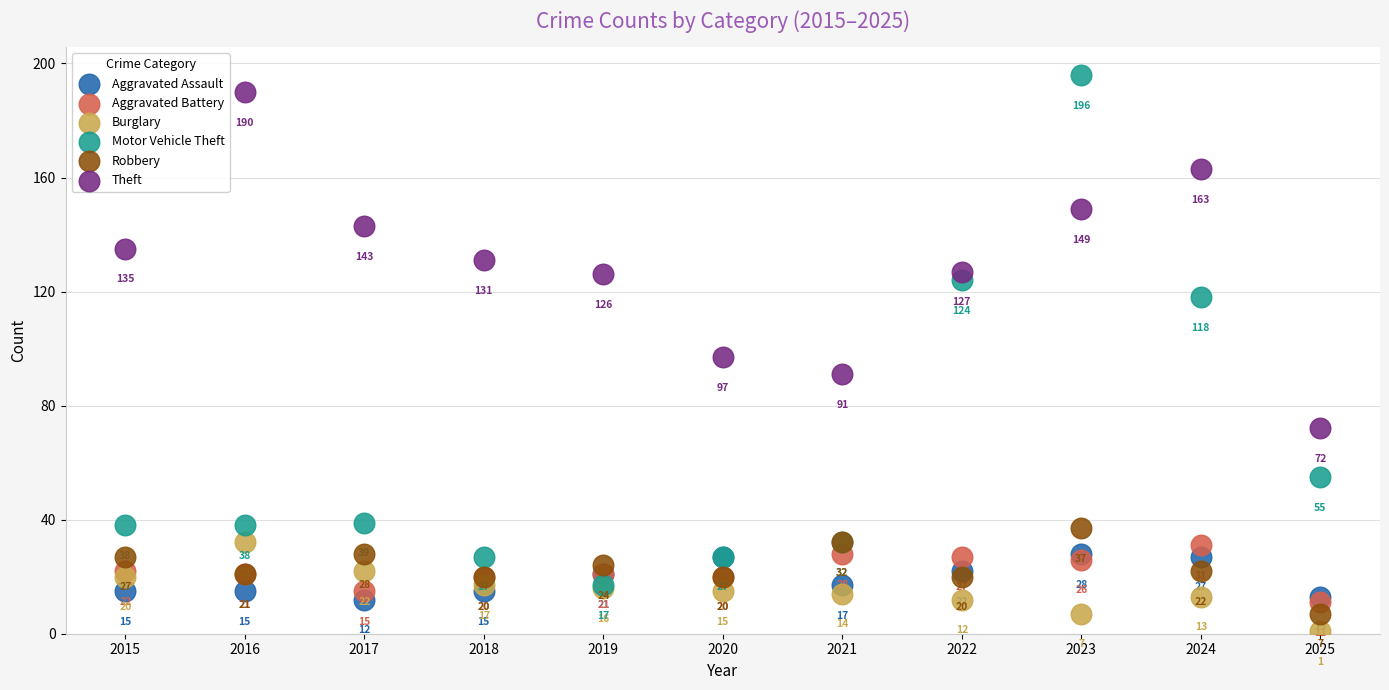

Which series reaches the minimum Y coordinate?

Burglary